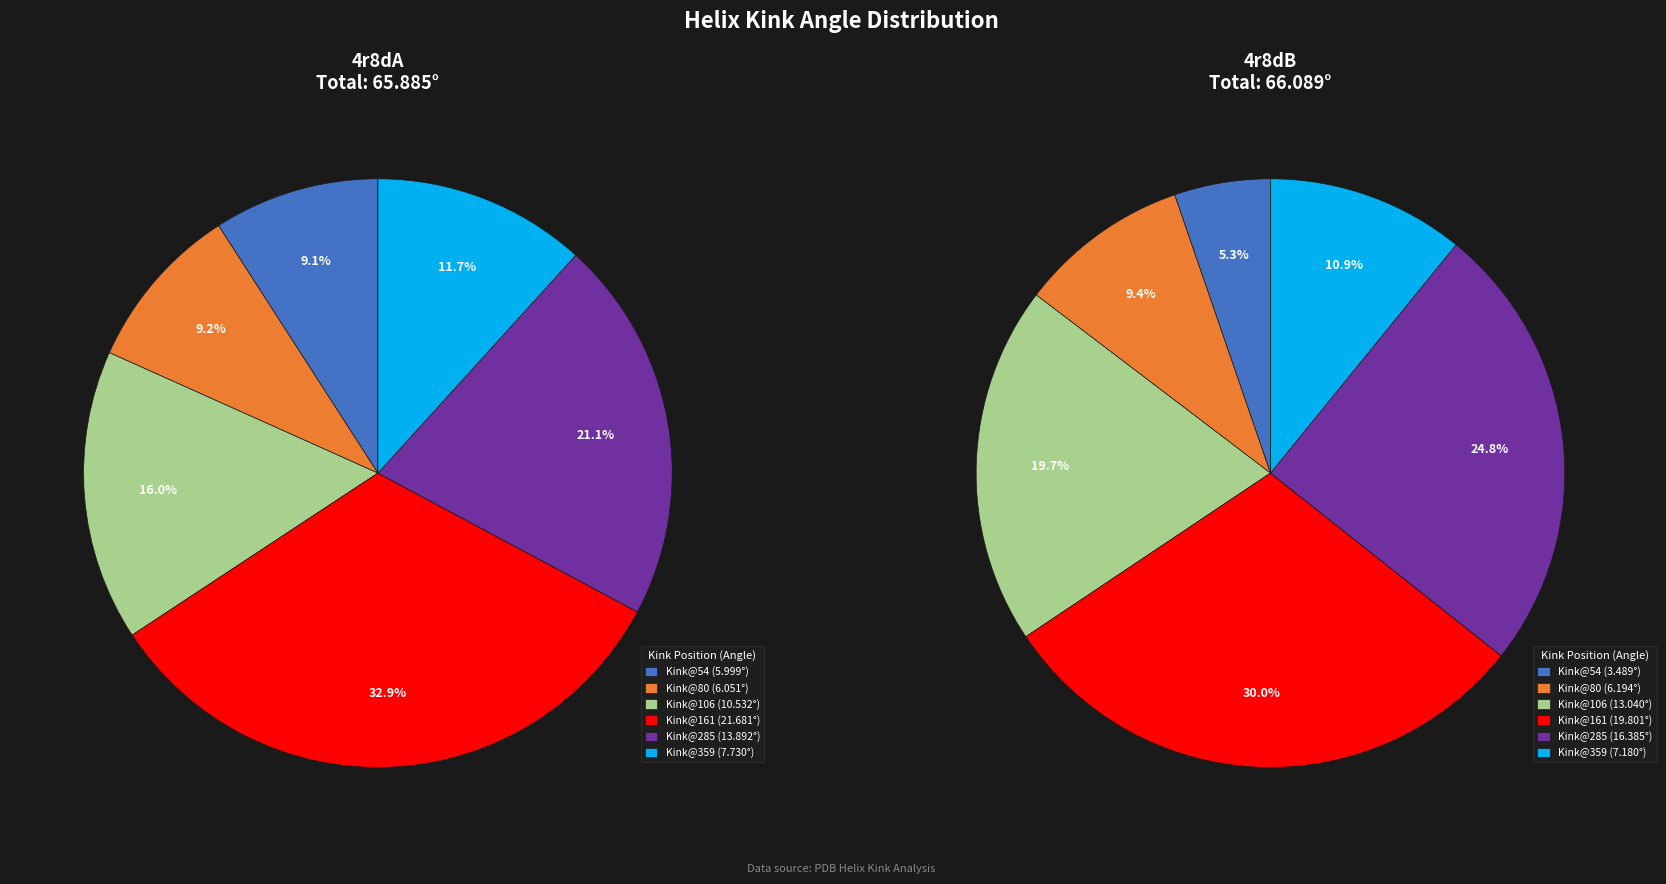

Count the number of slices in the pie.

12